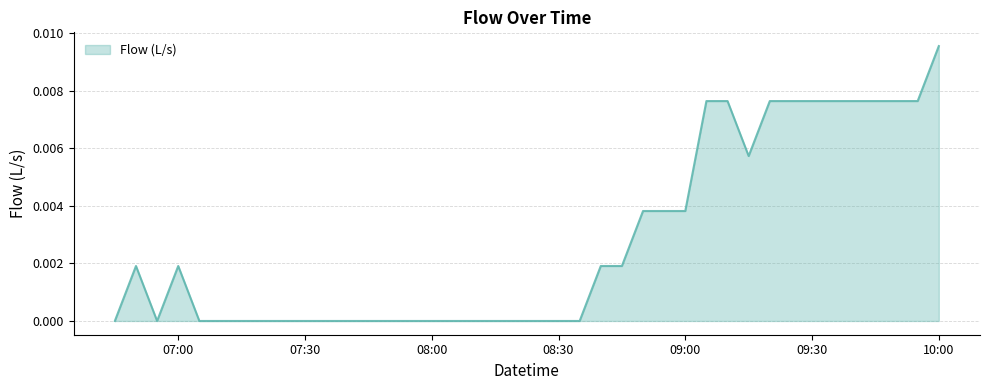

Does the chart have visible grid lines?

Yes